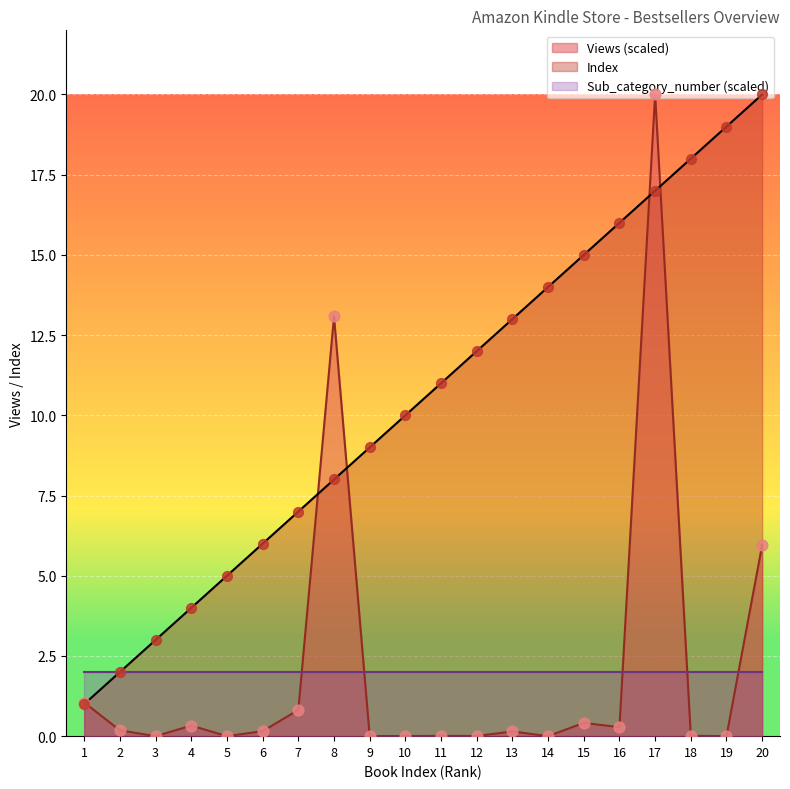

Which series has the largest total across all categories?

Index